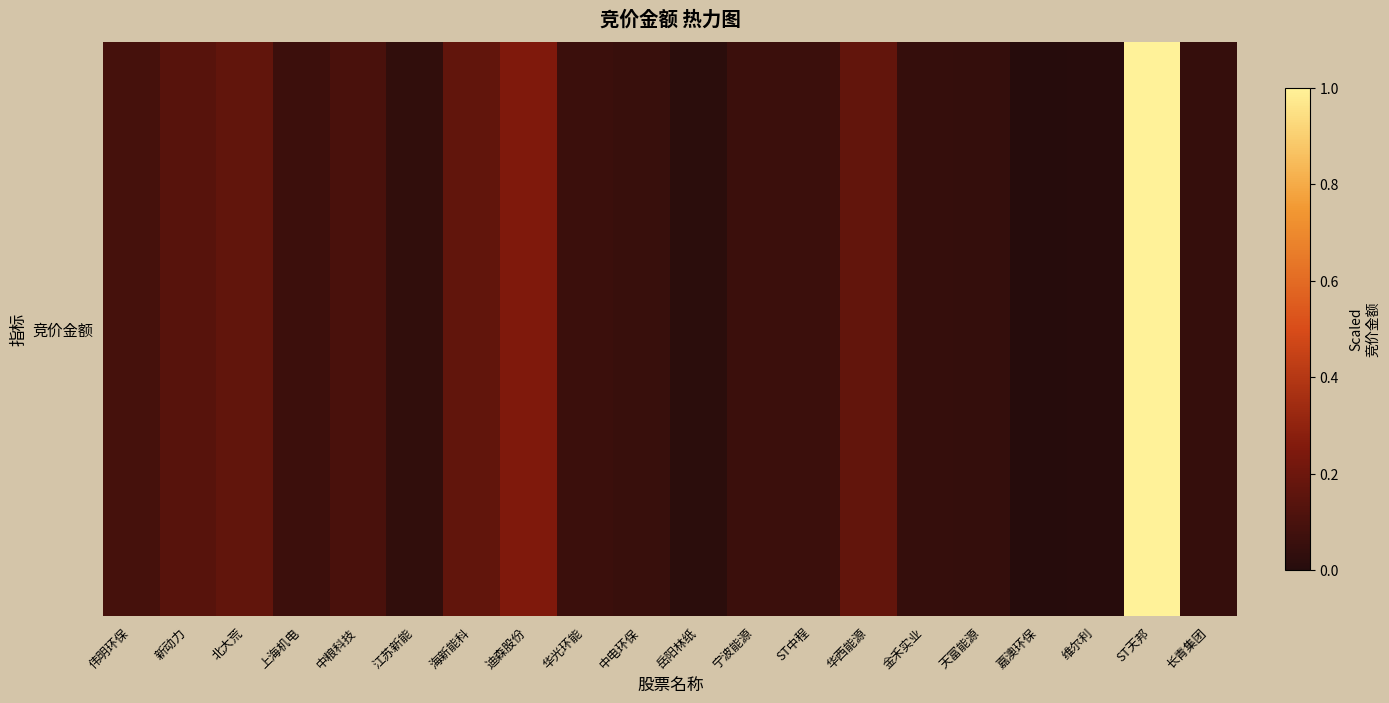

Reading left to right, list all the values displayed in this chart.

伟明环保=0.1	新动力=0.1	北大荒=0.2	上海机电=0.1	中粮科技=0.1	江苏新能=0.0	海新能科=0.2	迪森股份=0.3	华光环能=0.1	中电环保=0.1	岳阳林纸=0.0	宁波能源=0.1	ST中程=0.1	华西能源=0.2	金禾实业=0.0	天富能源=0.0	嘉澳环保=0.0	维尔利=0.0	ST天邦=1.0	长青集团=0.0